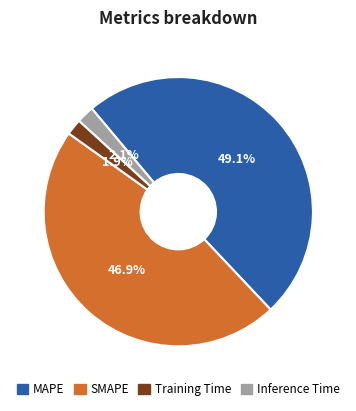

What is the total percentage of Training Time and MAPE?

51.0%